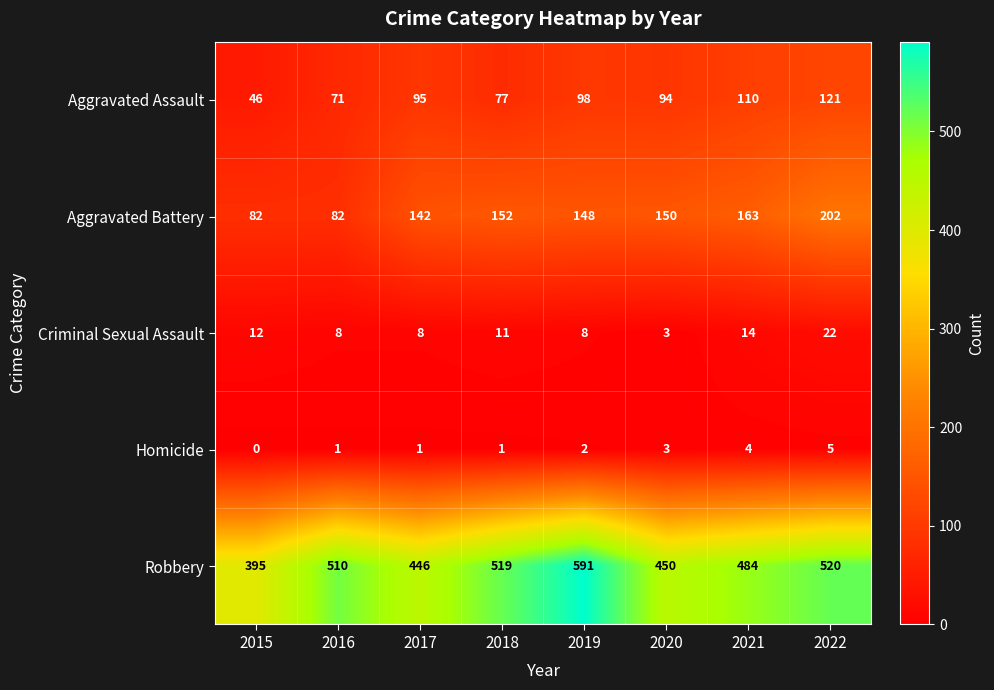

What is the difference between the maximum and minimum values in the Criminal Sexual Assault series?

19